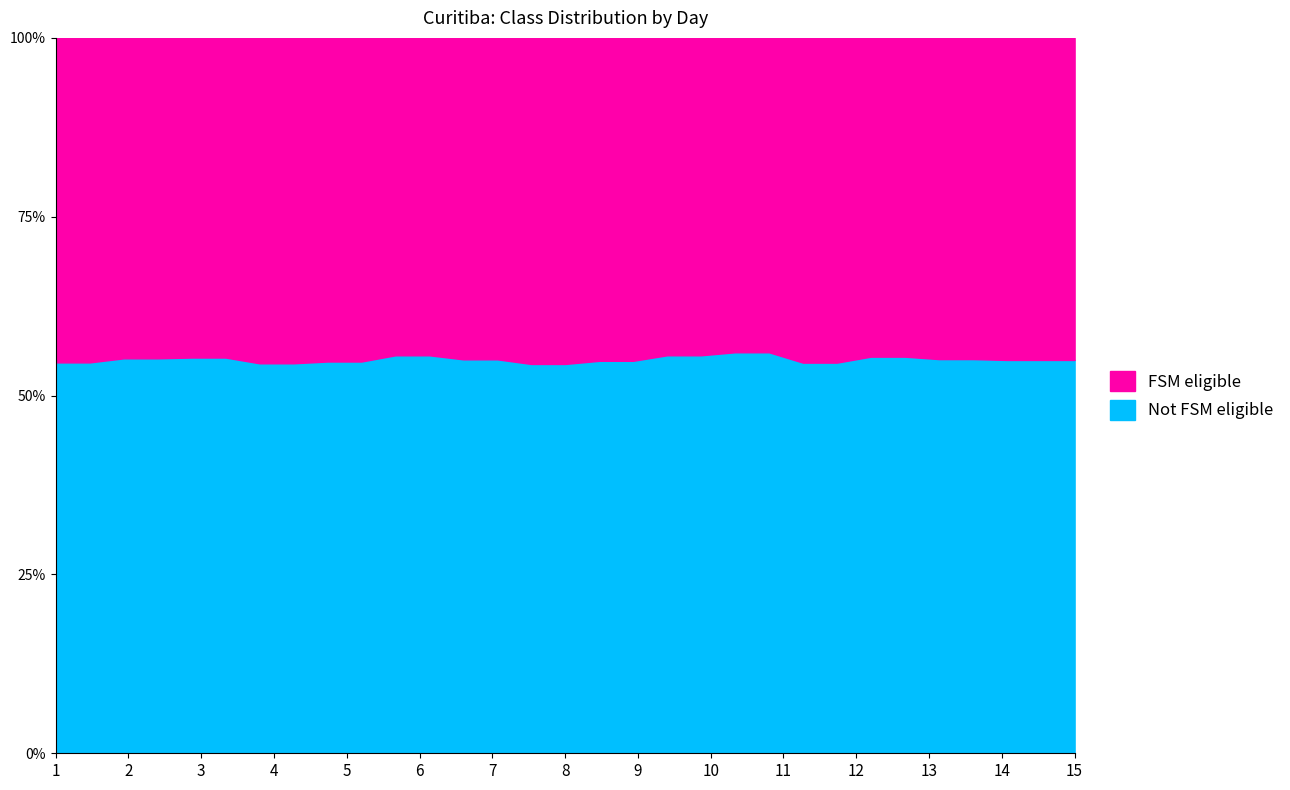

At which category does the chart reach its peak across all series?

8